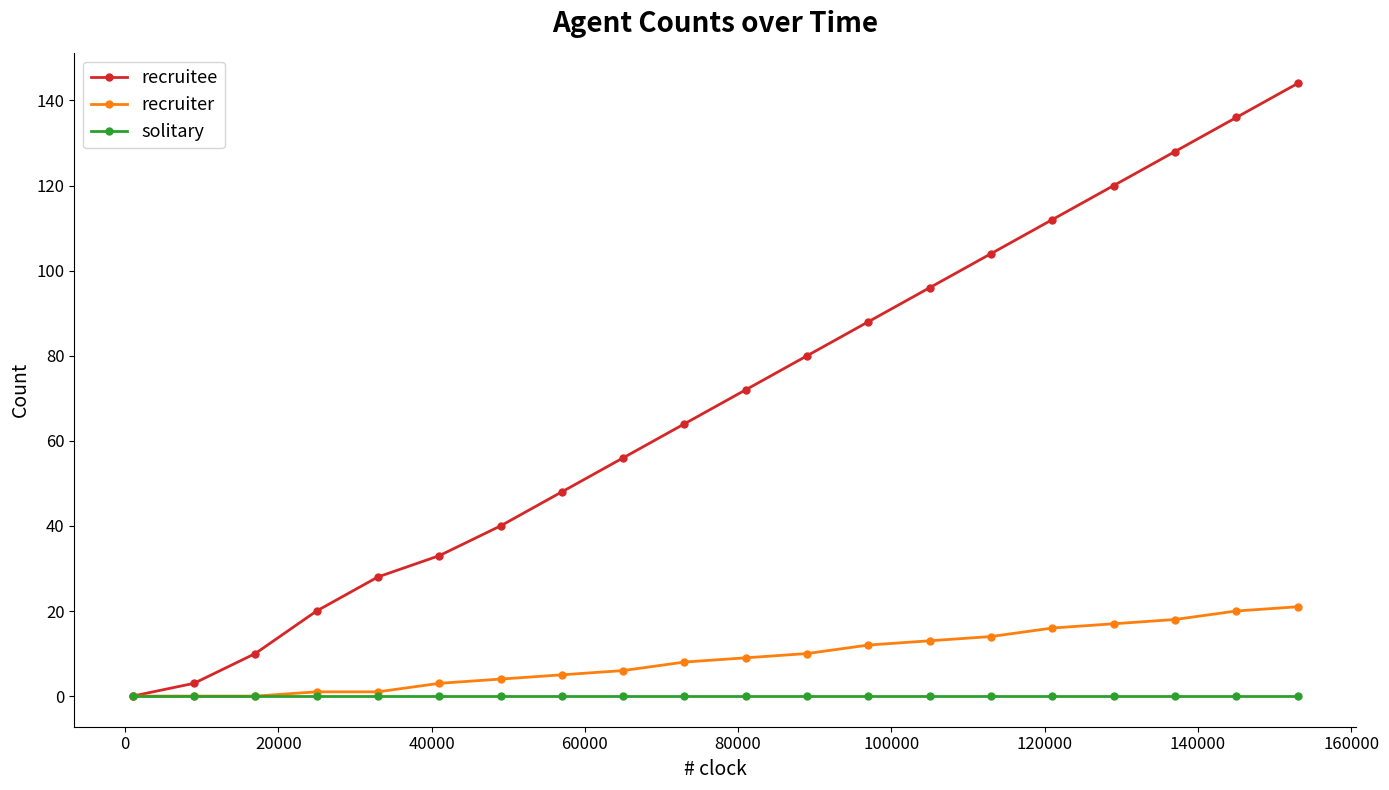

Which series has the largest total across all categories?

recruitee